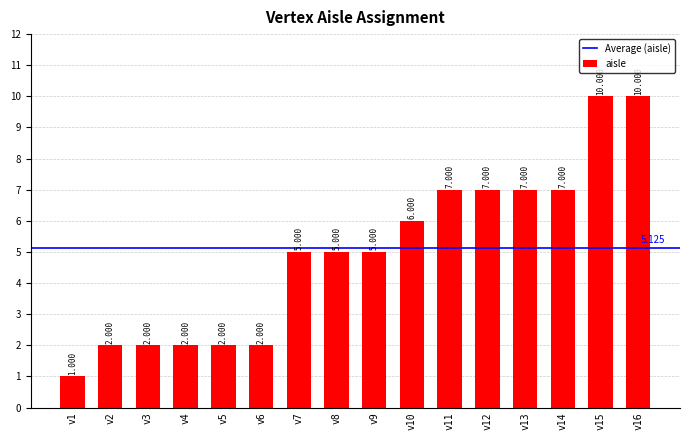

What is the maximum value shown in the chart?

10